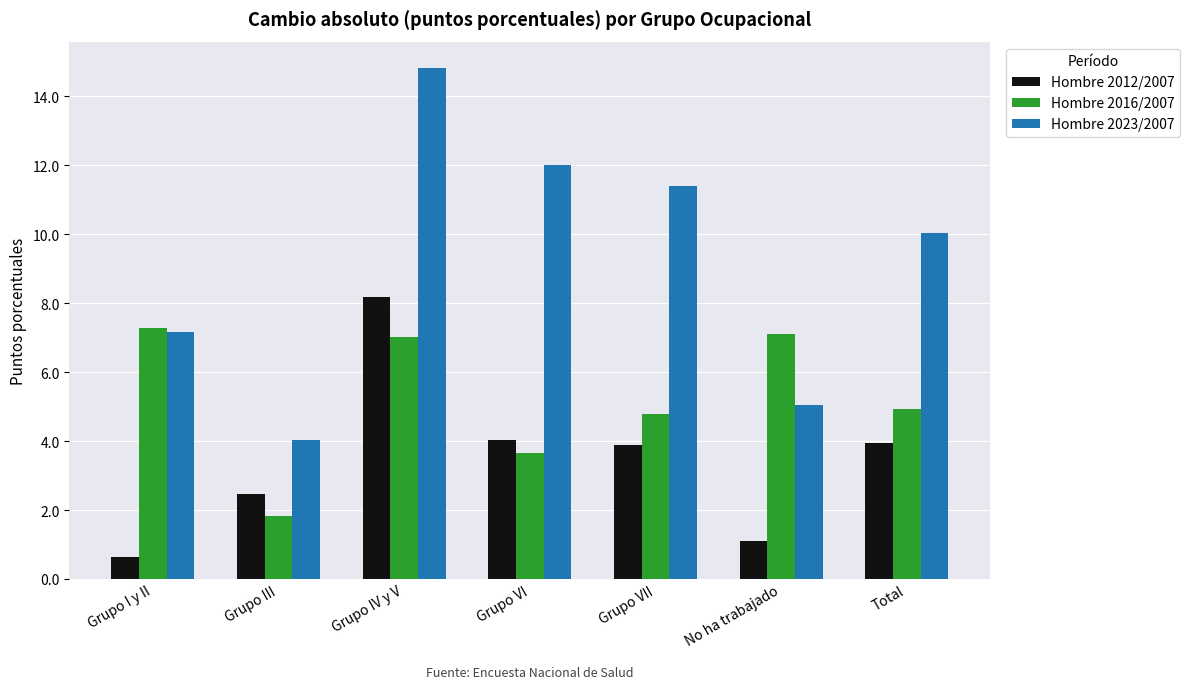

The Hombre 2016/2007 series shows 7.3 at Grupo I y II. True or false?

True